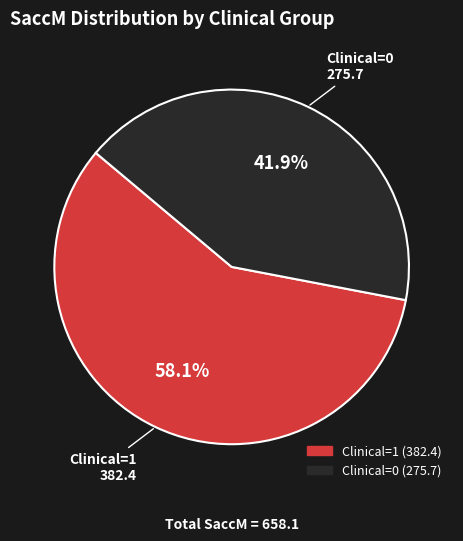

Rank the categories by value from lowest to highest.

Clinical=0, Clinical=1